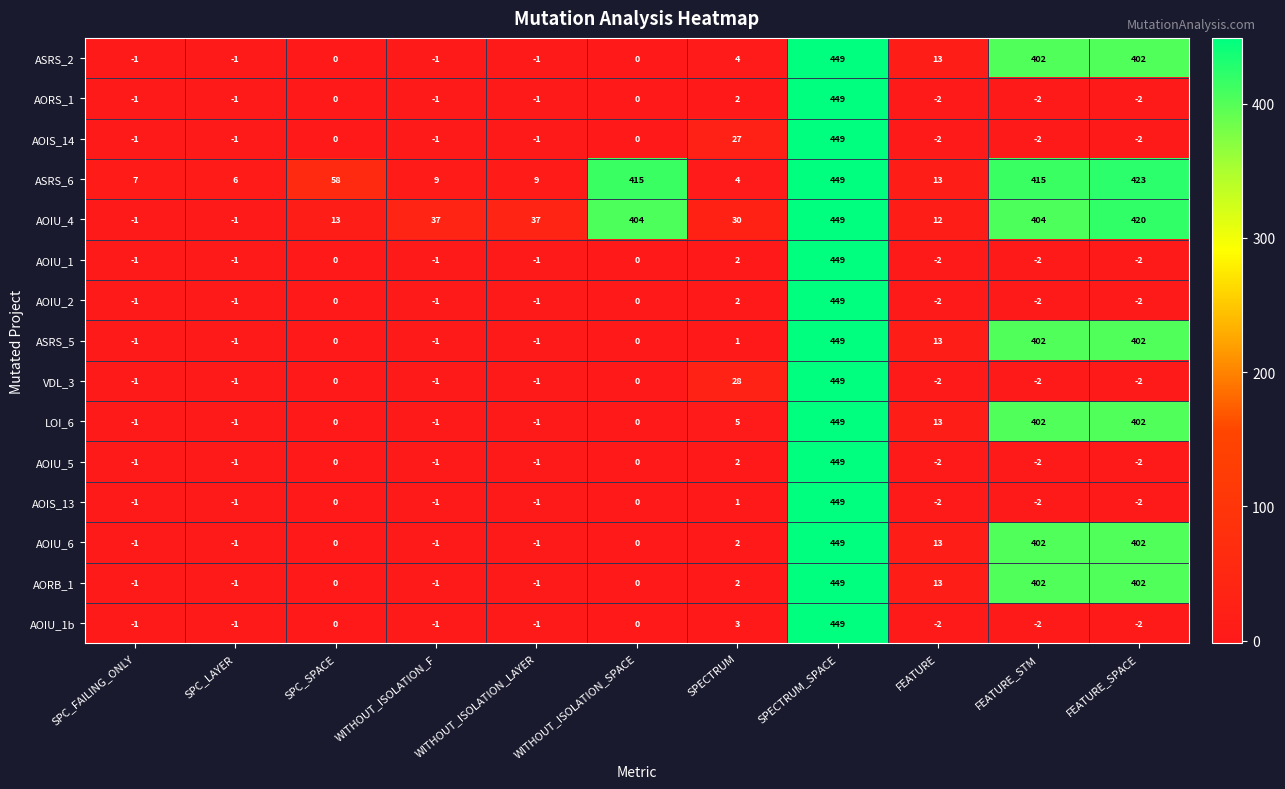

What is the spread (max minus min) of values at SPC_LAYER?

7